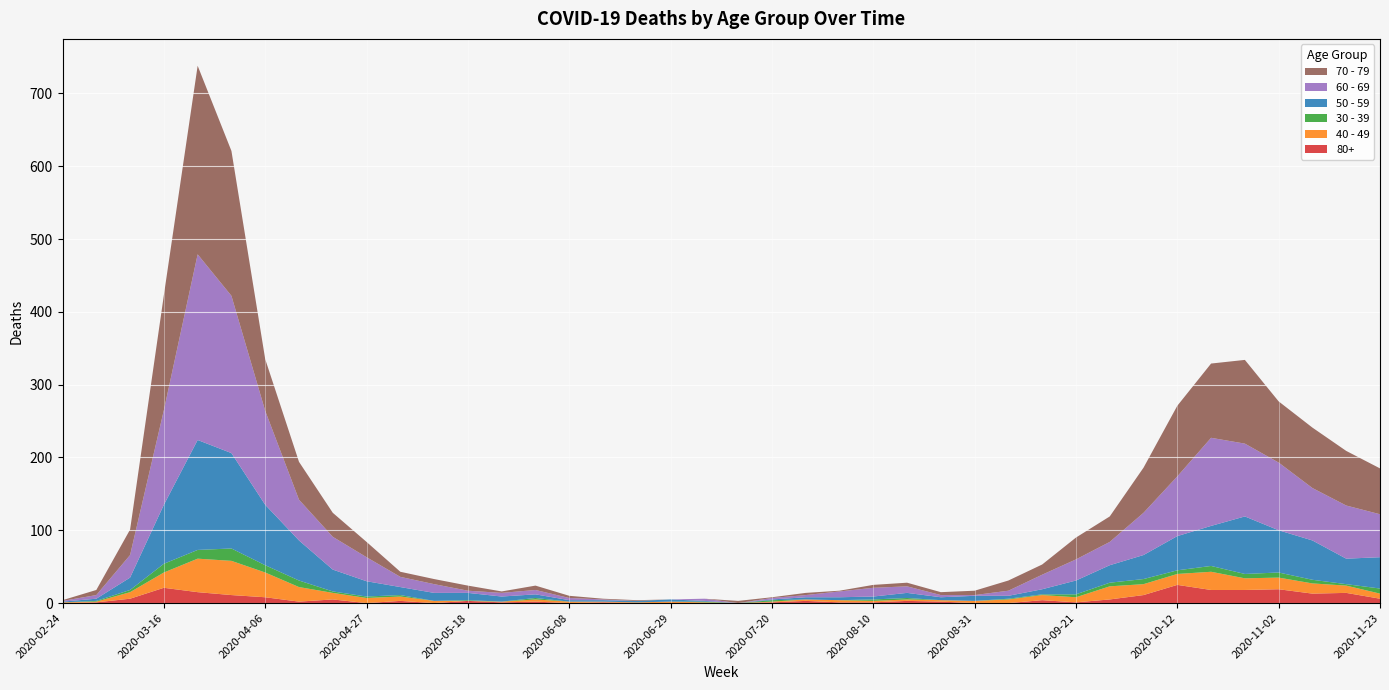

Reading left to right, what are all the values shown in this chart?

80+: 0	1	6	21	15	11	8	2	5	0	3	0	3	1	2	0	1	0	0	0	0	1	3	1	1	3	2	0	0	4	1	5	11	25	18	18	19	13	14	6
40 - 49: 1	1	9	21	46	47	34	20	9	7	6	3	0	1	3	2	1	1	2	1	0	1	2	3	2	2	2	3	5	7	7	18	15	15	25	16	16	14	10	7
30 - 39: 0	1	3	12	12	17	10	9	2	2	2	0	1	0	2	0	0	0	0	1	0	2	0	0	2	2	0	0	1	1	4	5	7	5	8	6	7	5	2	7
50 - 59: 1	3	17	81	151	131	83	55	30	21	11	11	10	7	5	2	2	2	3	1	0	1	3	4	4	7	4	7	4	7	19	24	33	47	55	79	58	54	35	43
60 - 69: 1	5	31	130	255	216	129	56	45	33	14	12	3	5	6	3	1	0	0	3	0	2	3	8	12	9	3	1	7	20	29	32	58	82	121	100	93	72	73	59
70 - 79: 1	7	35	158	259	199	71	52	33	21	7	7	7	2	6	3	1	1	0	0	3	1	3	1	4	5	4	6	14	14	30	35	62	97	102	115	84	83	75	63